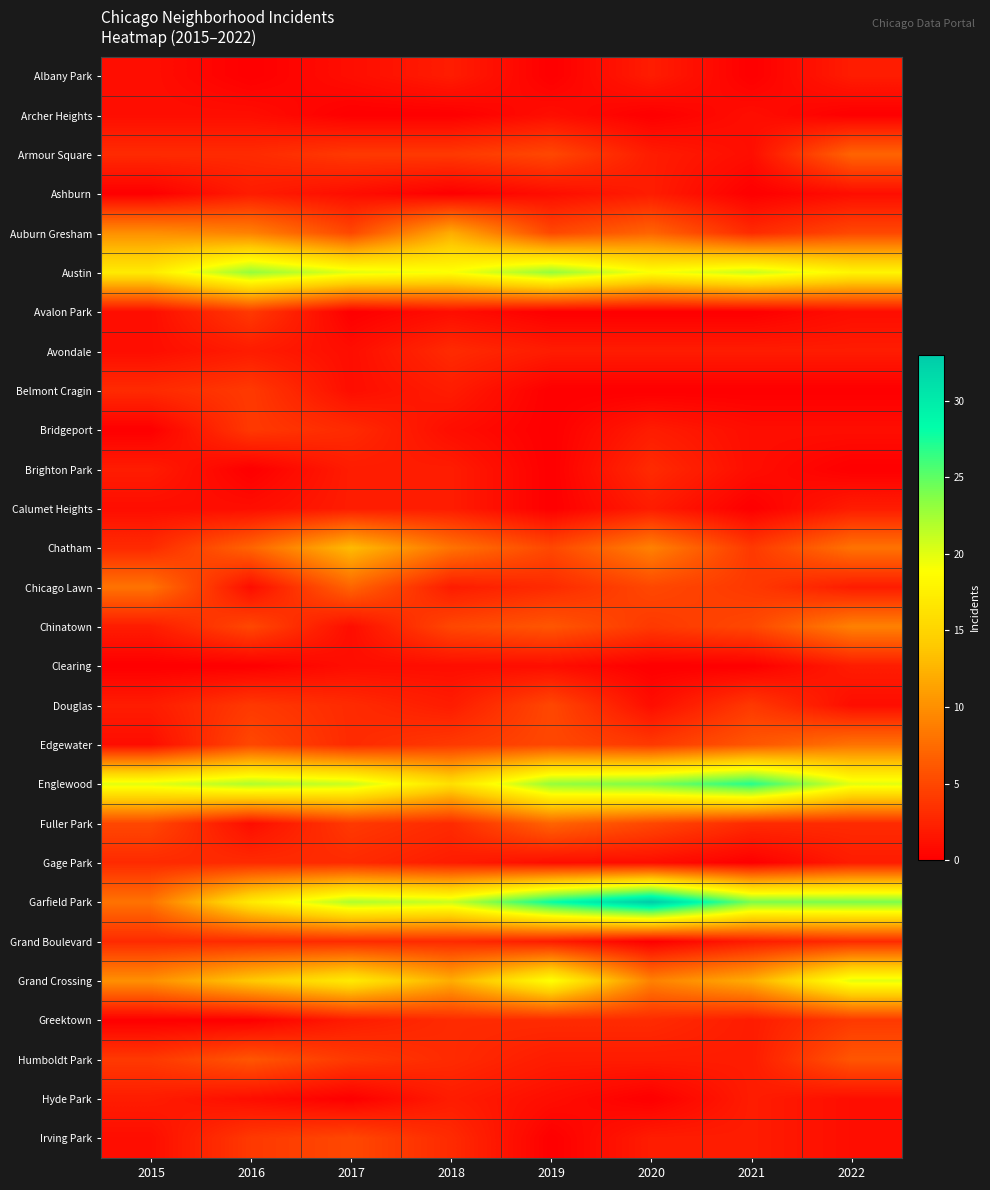

Reading right to left, extract all data points from this chart.

Albany Park: 2022=2	2021=0	2020=2	2019=0	2018=2	2017=1	2016=0	2015=1
Archer Heights: 2022=0	2021=1	2020=0	2019=1	2018=0	2017=0	2016=1	2015=1
Armour Square: 2022=7	2021=1	2020=2	2019=5	2018=4	2017=4	2016=3	2015=3
Ashburn: 2022=1	2021=0	2020=2	2019=1	2018=0	2017=1	2016=2	2015=0
Auburn Gresham: 2022=5	2021=3	2020=7	2019=5	2018=12	2017=5	2016=9	2015=10
Austin: 2022=18	2021=21	2020=19	2019=23	2018=19	2017=20	2016=23	2015=17
Avalon Park: 2022=1	2021=0	2020=0	2019=0	2018=1	2017=0	2016=4	2015=1
Avondale: 2022=2	2021=2	2020=2	2019=2	2018=3	2017=1	2016=2	2015=1
Belmont Cragin: 2022=0	2021=0	2020=0	2019=0	2018=2	2017=1	2016=4	2015=3
Bridgeport: 2022=1	2021=1	2020=2	2019=0	2018=1	2017=3	2016=4	2015=0
Brighton Park: 2022=0	2021=1	2020=3	2019=0	2018=2	2017=2	2016=0	2015=2
Calumet Heights: 2022=2	2021=0	2020=2	2019=0	2018=2	2017=2	2016=1	2015=1
Chatham: 2022=8	2021=4	2020=9	2019=5	2018=8	2017=13	2016=7	2015=3
Chicago Lawn: 2022=2	2021=4	2020=5	2019=3	2018=2	2017=7	2016=1	2015=8
Chinatown: 2022=9	2021=5	2020=4	2019=6	2018=5	2017=1	2016=5	2015=2
Clearing: 2022=2	2021=0	2020=0	2019=1	2018=1	2017=1	2016=0	2015=0
Douglas: 2022=1	2021=4	2020=1	2019=5	2018=2	2017=3	2016=4	2015=2
Edgewater: 2022=8	2021=6	2020=4	2019=5	2018=4	2017=3	2016=5	2015=1
Englewood: 2022=20	2021=27	2020=24	2019=23	2018=16	2017=21	2016=22	2015=20
Fuller Park: 2022=3	2021=3	2020=5	2019=7	2018=3	2017=4	2016=1	2015=5
Gage Park: 2022=2	2021=0	2020=1	2019=1	2018=2	2017=3	2016=3	2015=3
Garfield Park: 2022=24	2021=24	2020=33	2019=28	2018=21	2017=22	2016=17	2015=8
Grand Boulevard: 2022=3	2021=2	2020=0	2019=2	2018=3	2017=3	2016=3	2015=3
Grand Crossing: 2022=20	2021=12	2020=9	2019=19	2018=12	2017=17	2016=14	2015=10
Greektown: 2022=4	2021=2	2020=3	2019=3	2018=3	2017=2	2016=0	2015=0
Humboldt Park: 2022=6	2021=2	2020=2	2019=2	2018=3	2017=4	2016=6	2015=4
Hyde Park: 2022=1	2021=2	2020=0	2019=1	2018=2	2017=0	2016=1	2015=2
Irving Park: 2022=1	2021=2	2020=2	2019=0	2018=3	2017=5	2016=4	2015=1